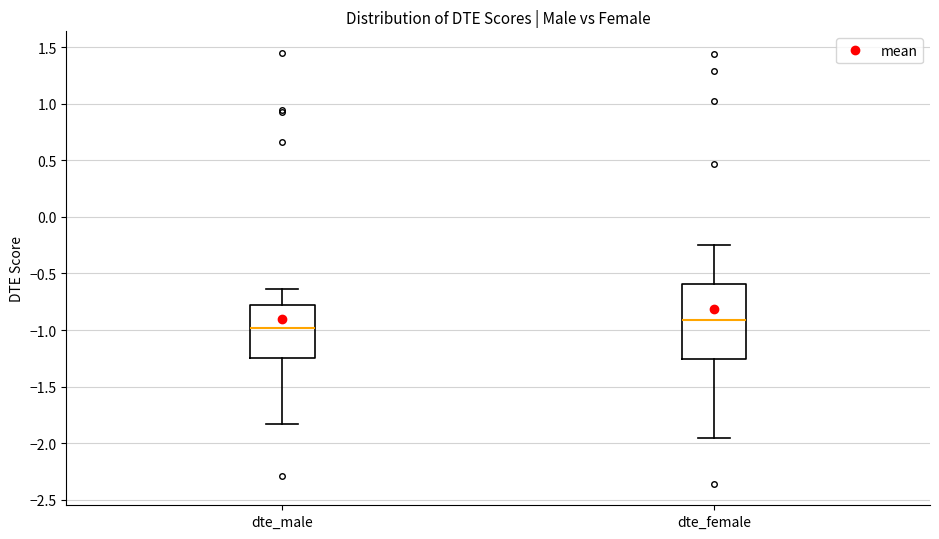

Where does the upper whisker of the box for dte_male end on the y-axis? The values are not printed on the chart, so give them approximately, as read against the axis.

-0.65